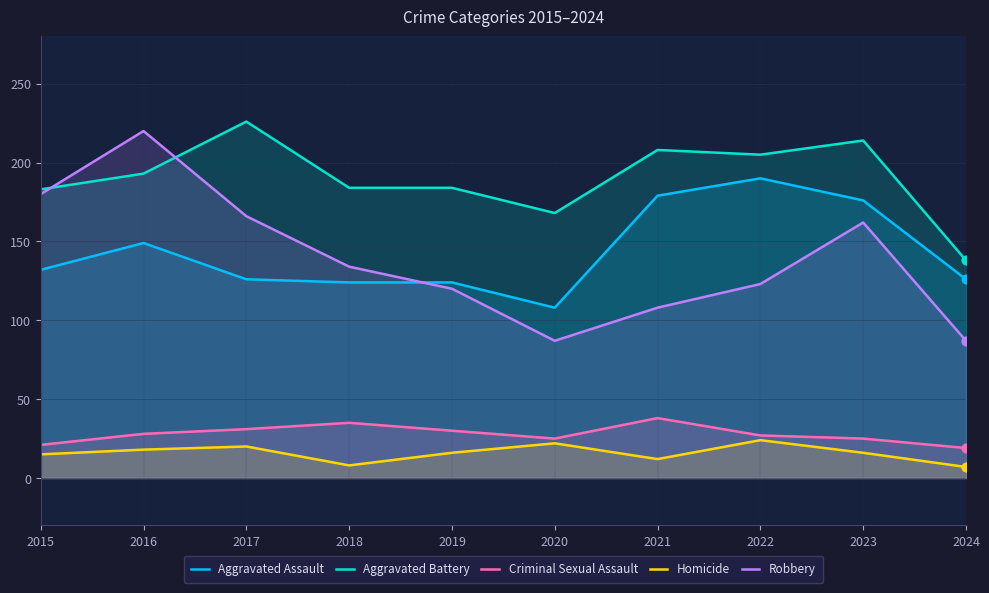

Which series reaches the maximum Y coordinate?

Aggravated Battery